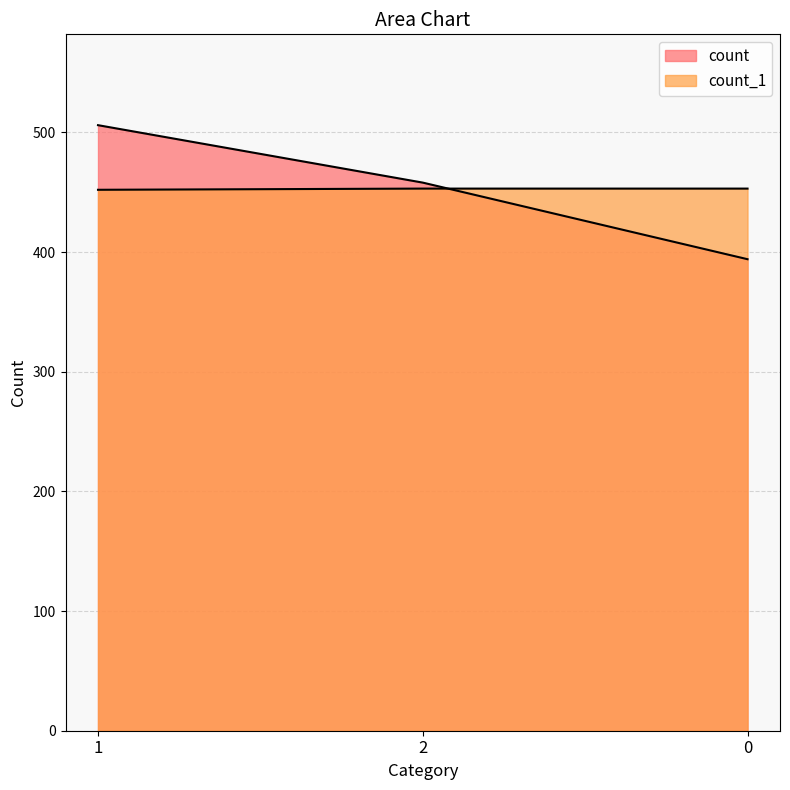

Reading left to right, transcribe all the data shown in this chart.

count: 1=506	2=458	0=394
count_1: 1=452	2=453	0=453